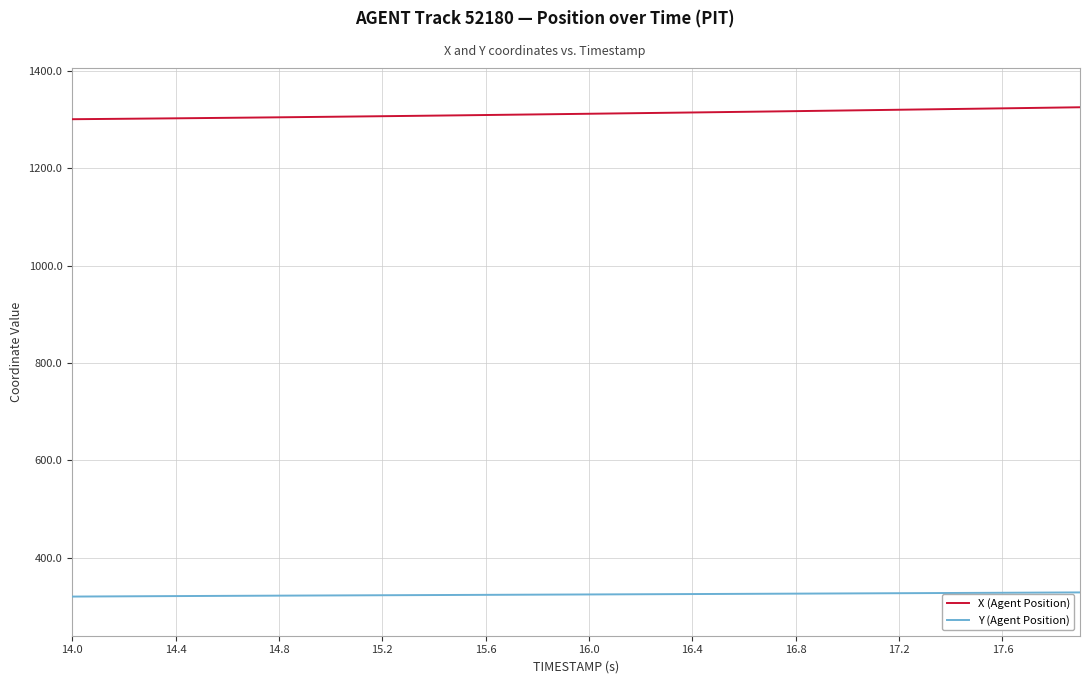

What is the smallest value displayed?

320.1